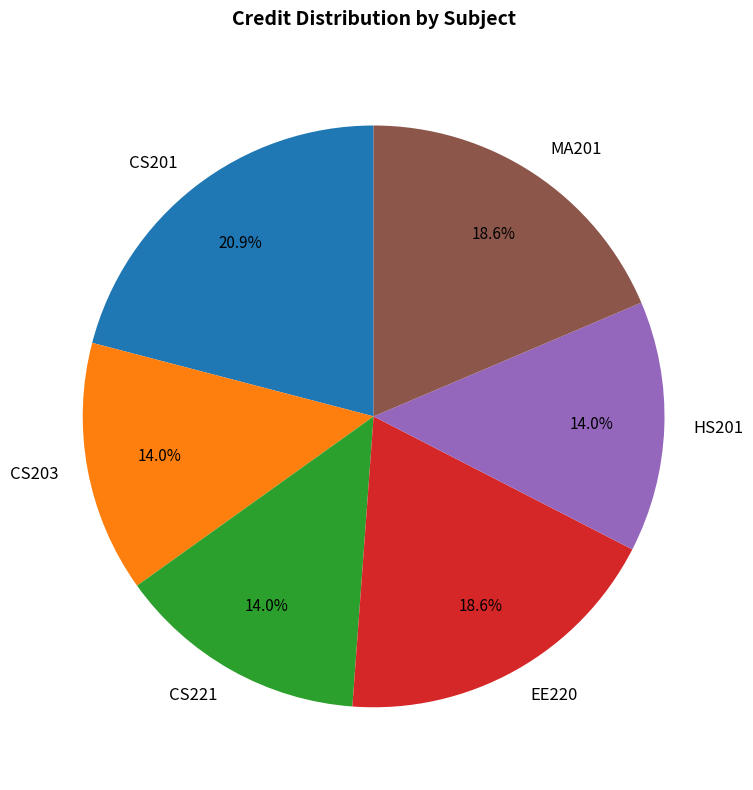

Count the number of slices in the pie.

6